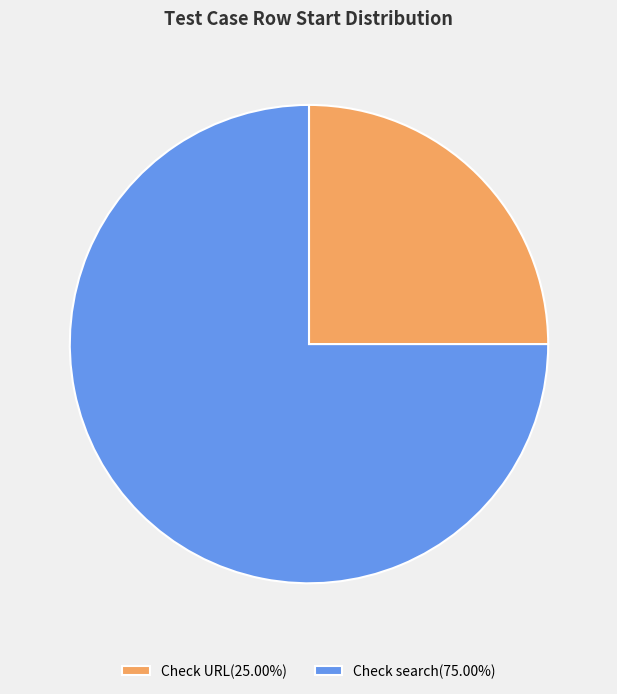

True or false: Check URL accounts for 25% of the total.

True